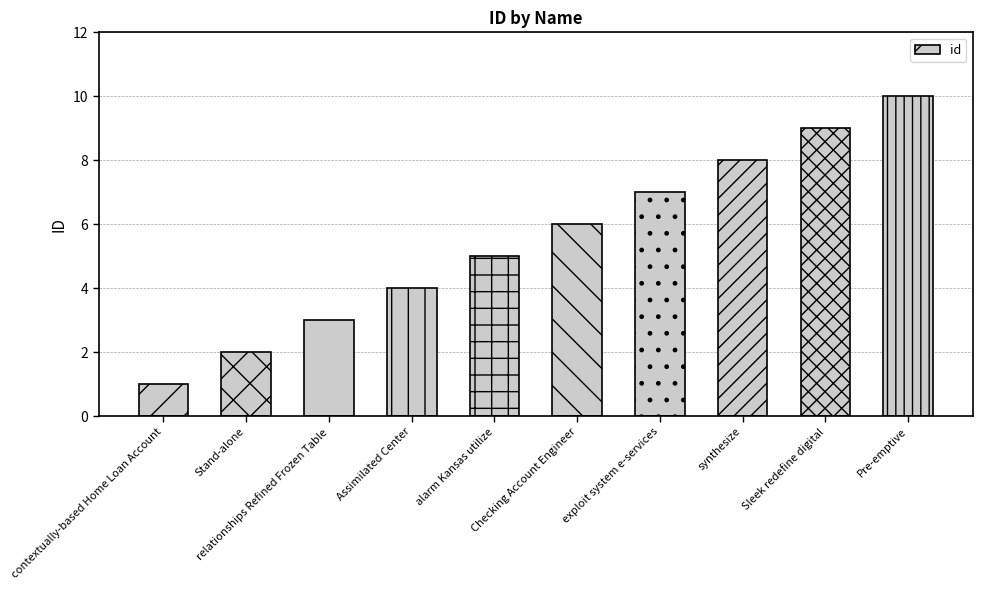

Is it true that the value at alarm Kansas utilize is 5?

True